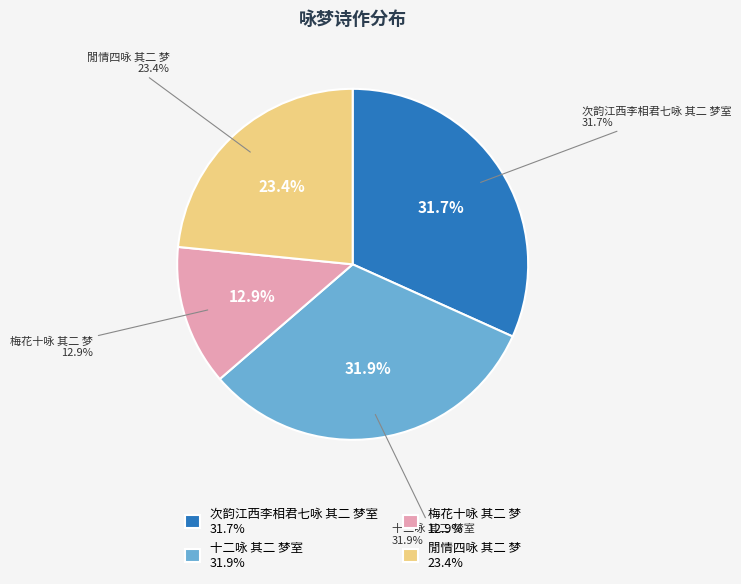

The 閒情四咏 其二 梦 slice represents 23% of the pie. True or false?

True